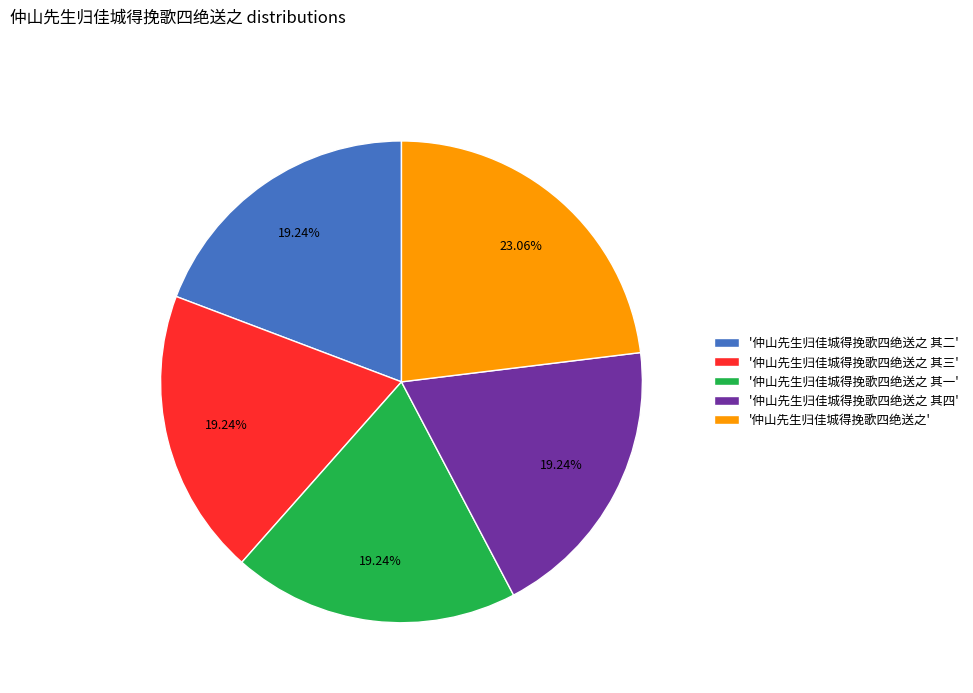

What is the largest slice in the pie chart?

'仲山先生归佳城得挽歌四绝送之'